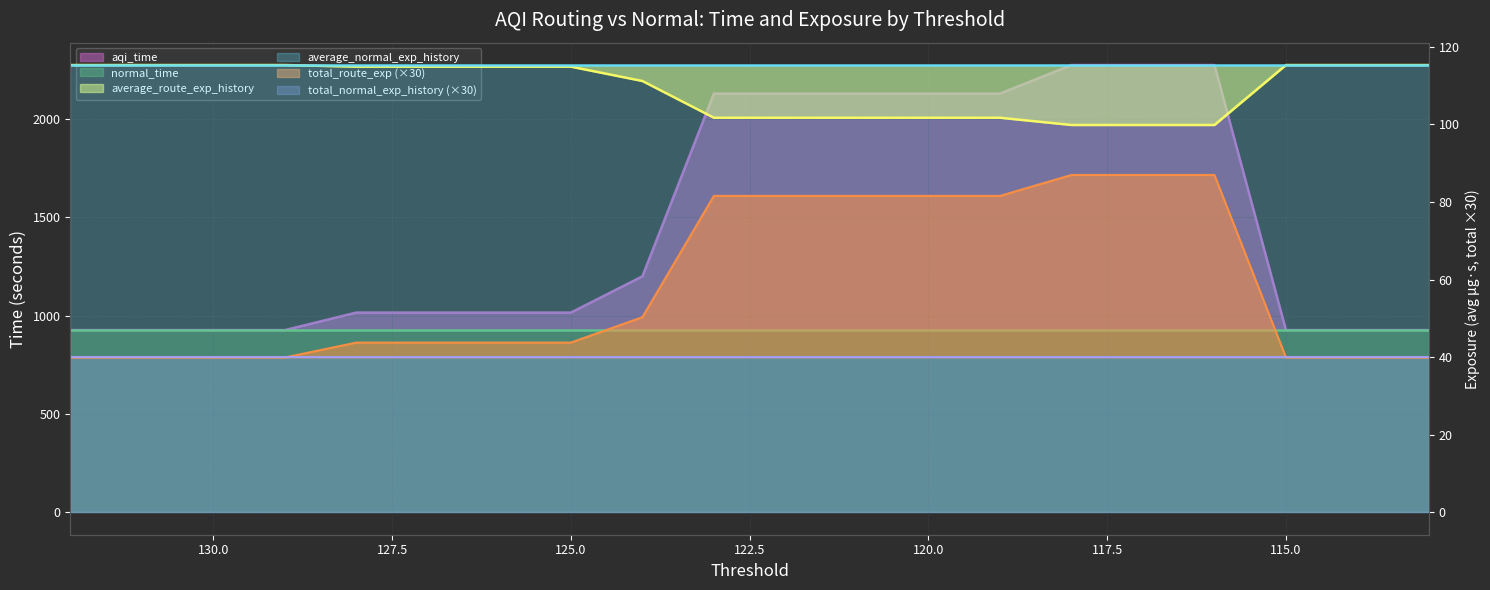

True or false: aqi_time has more than 0 interior local peaks.

False